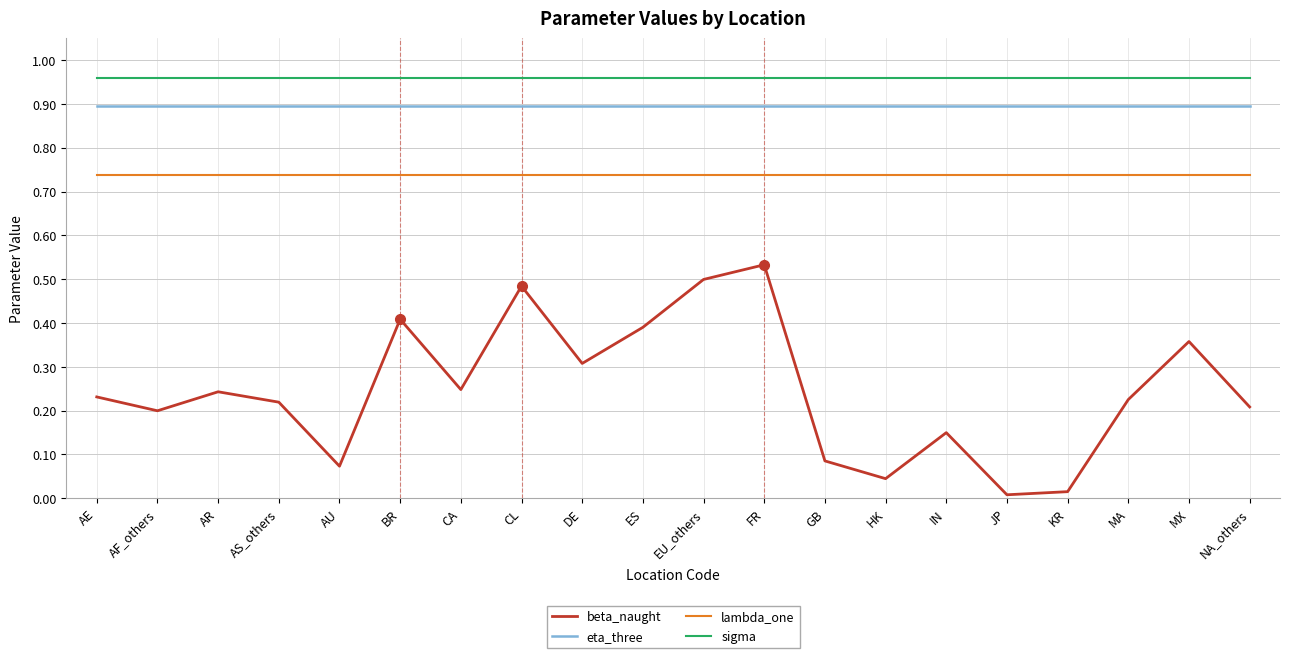

Is it true that lambda_one equals 1.1 at MX?

False